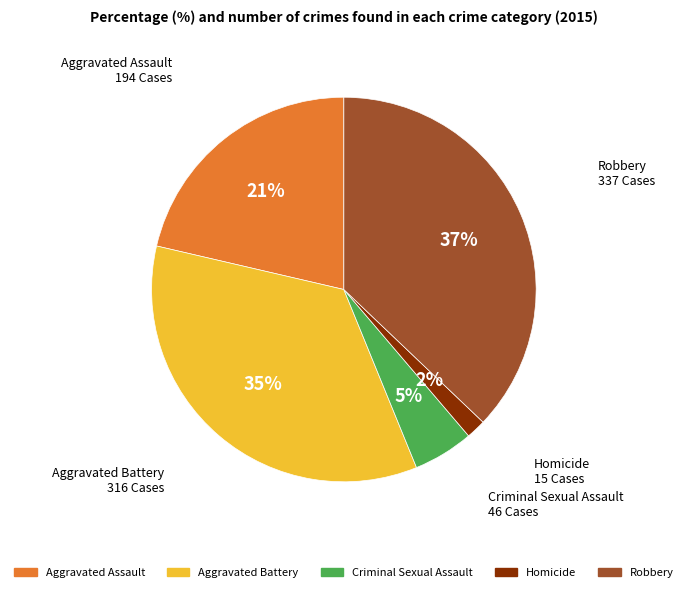

How many slices are in this pie chart?

5